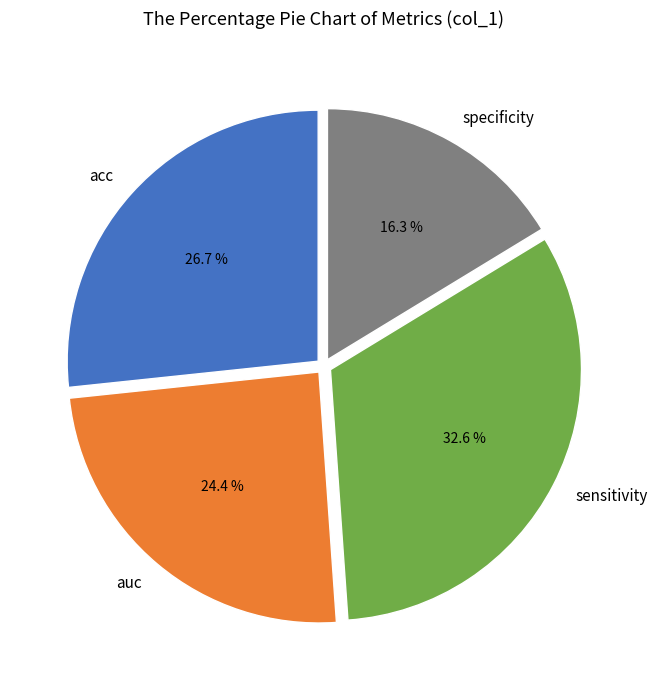

To the nearest percent, what is the average slice percentage?

25%